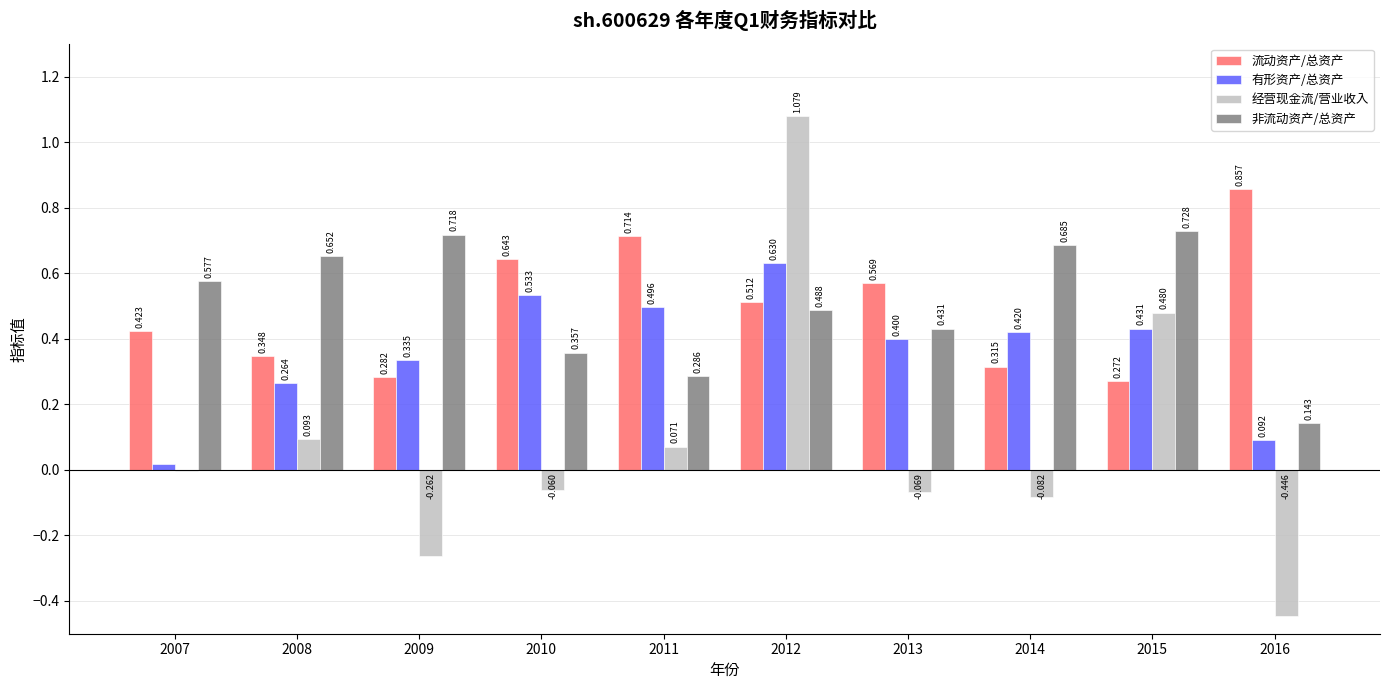

Count the number of data series in this chart.

4